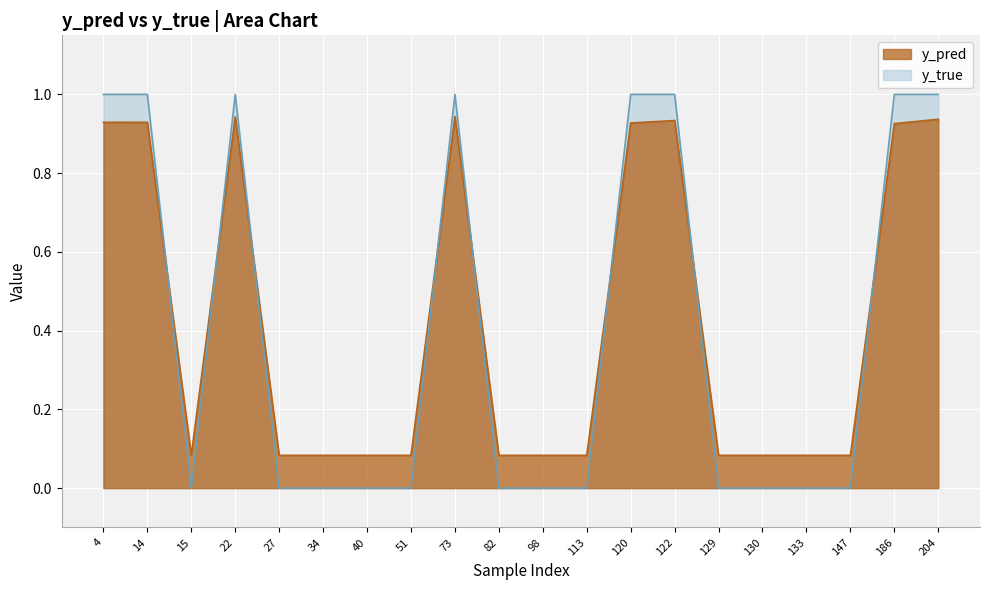

What is the spread (max minus min) of values at 73?

0.1